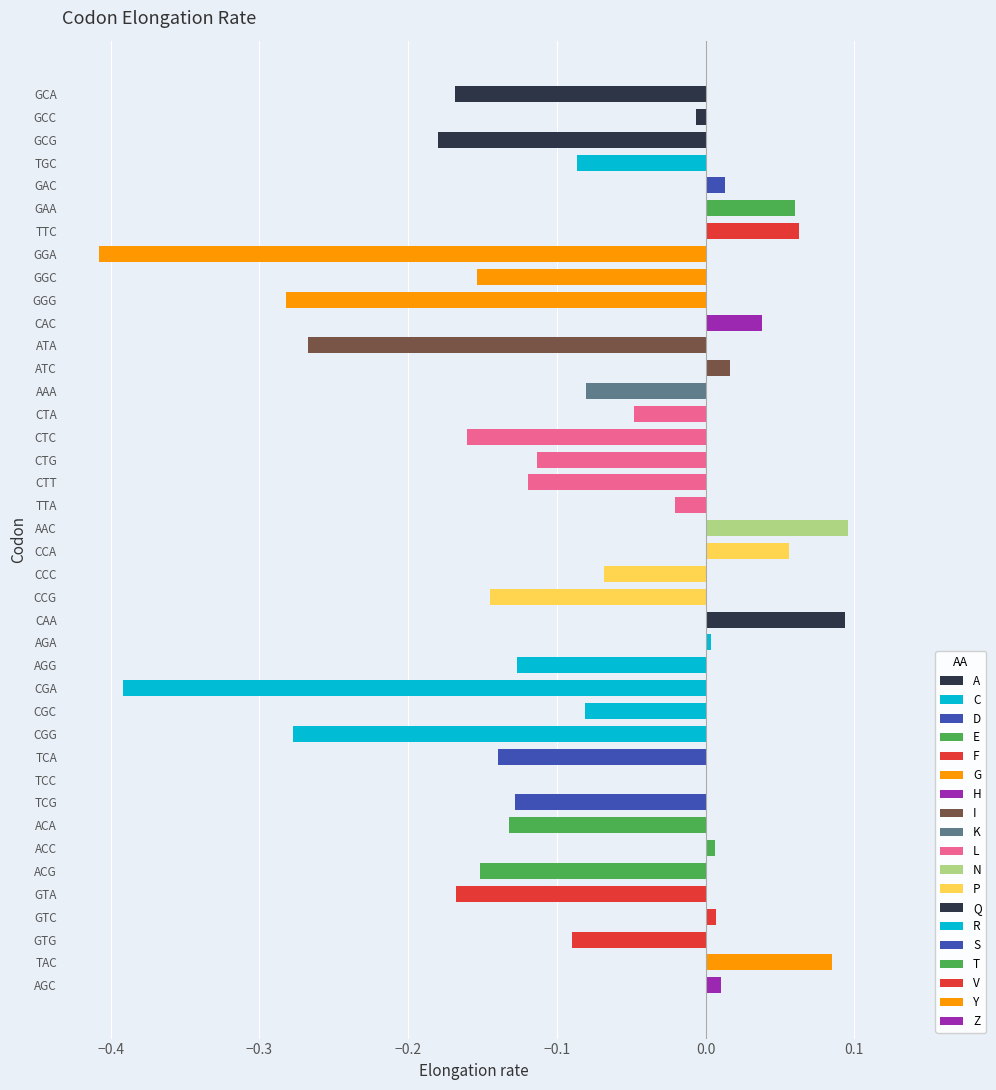

What is the difference between the maximum and minimum values?

0.5